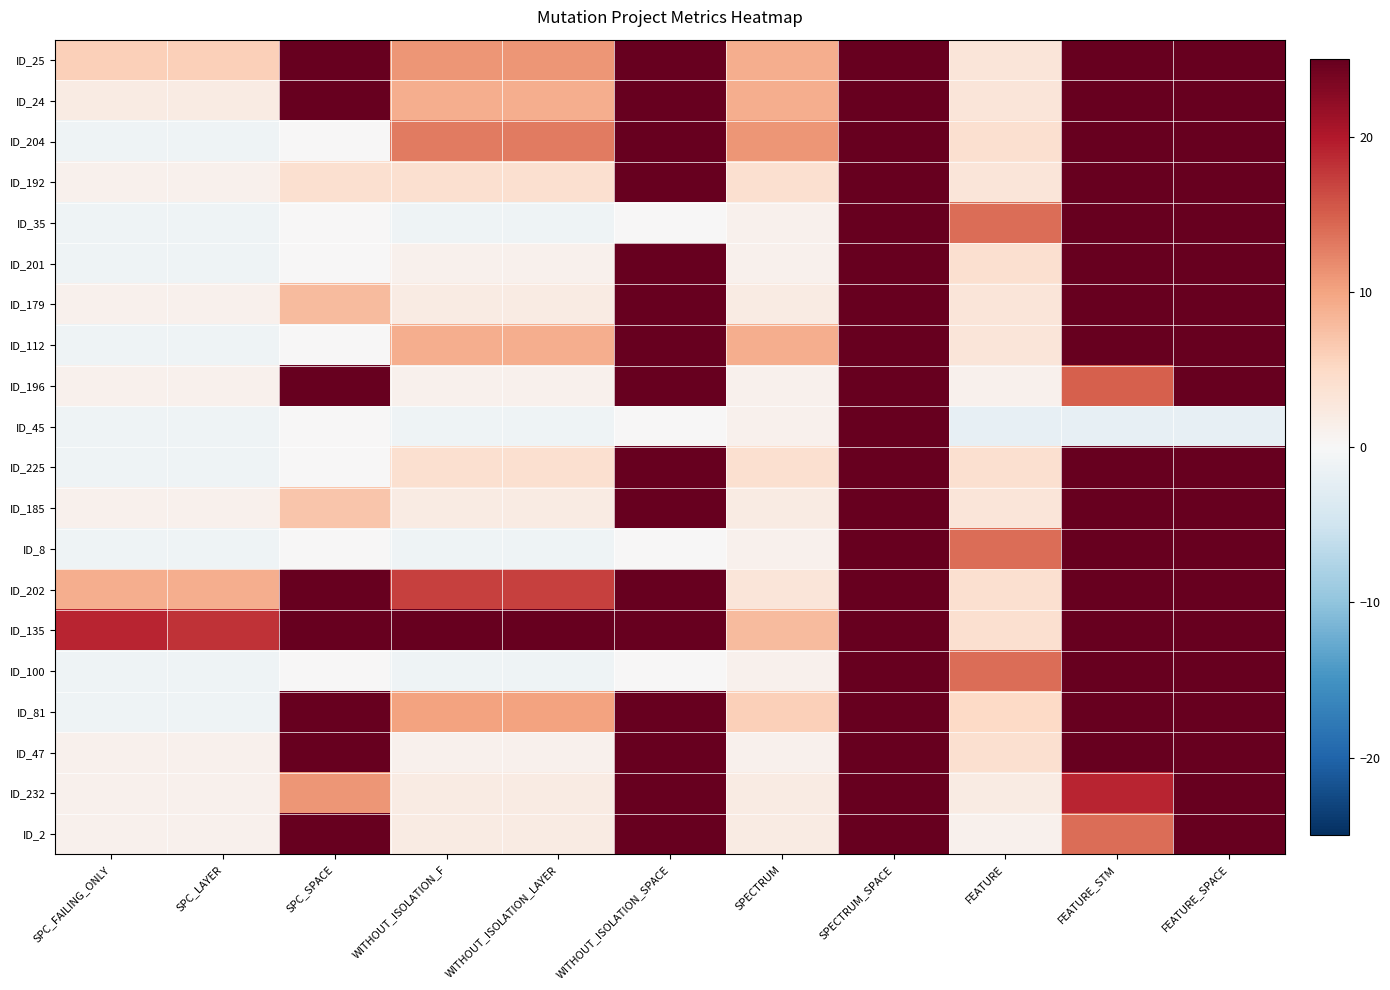

What is the spread (max minus min) of values at SPC_SPACE?

141